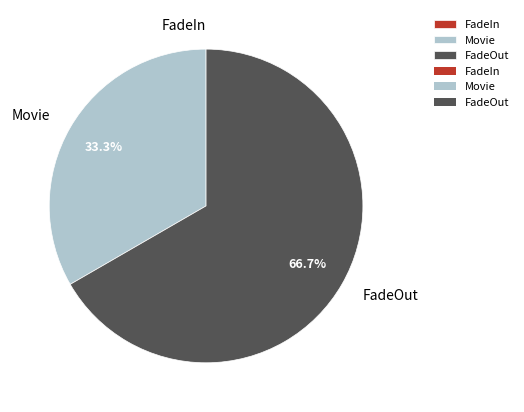

What percentage is NOT represented by Movie?

66.7%